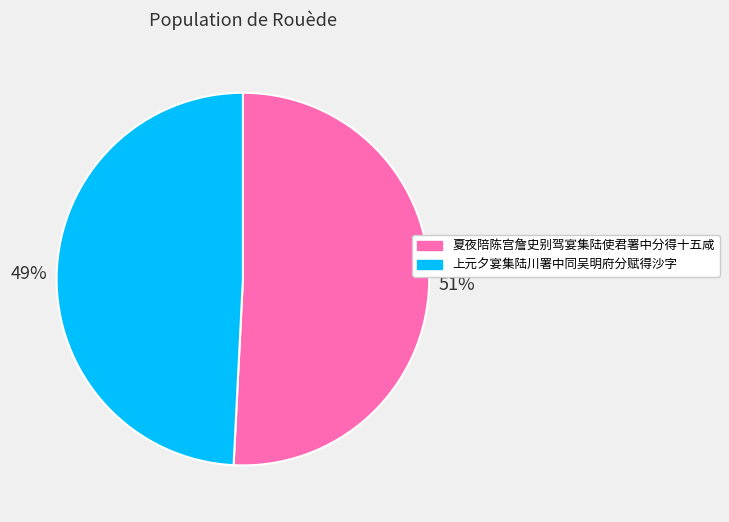

To the nearest percent, what portion does 夏夜陪陈宫詹史别驾宴集陆使君署中分得十五咸 represent?

51%